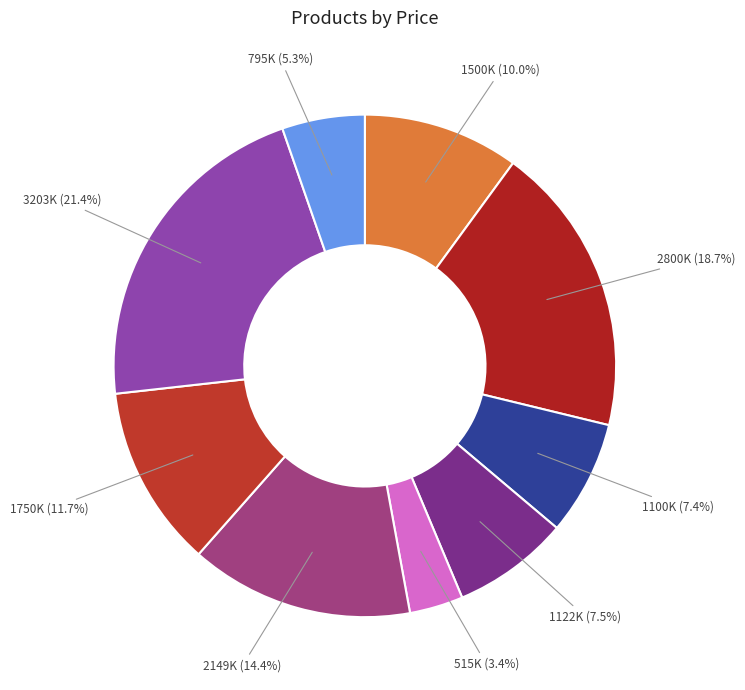

To the nearest percent, what is the difference between the largest and smallest slice percentages?

18%